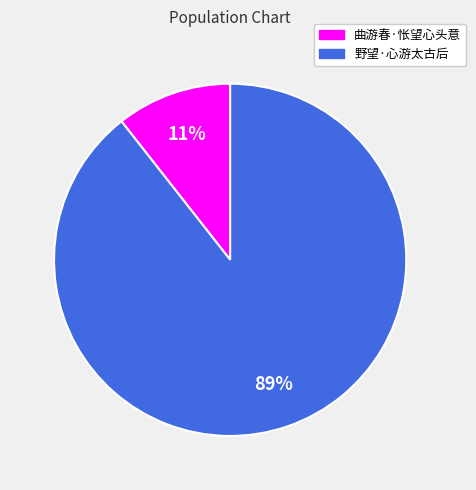

To the nearest percent, what portion does 野望·心游太古后 represent?

89%